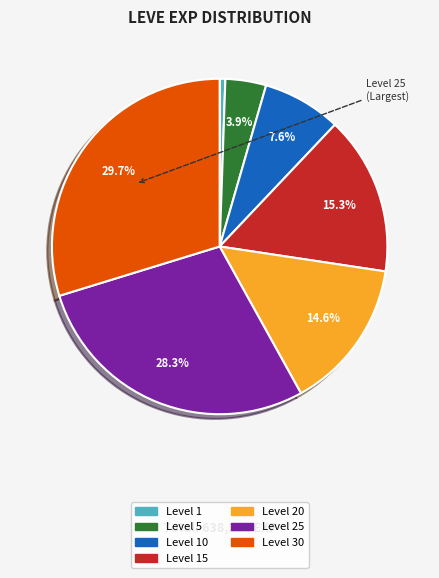

Does any single category account for the majority?

No